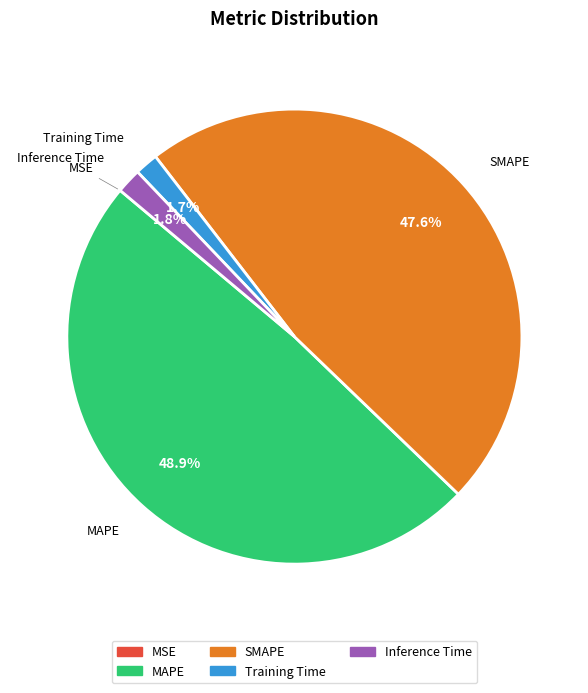

What portion of the pie excludes MAPE?

51.1%